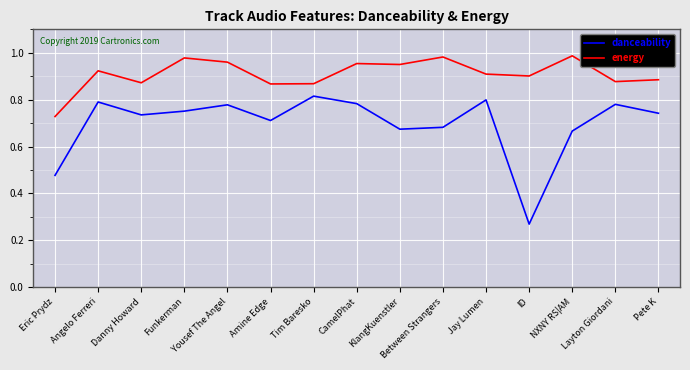

Does the chart have visible grid lines?

Yes